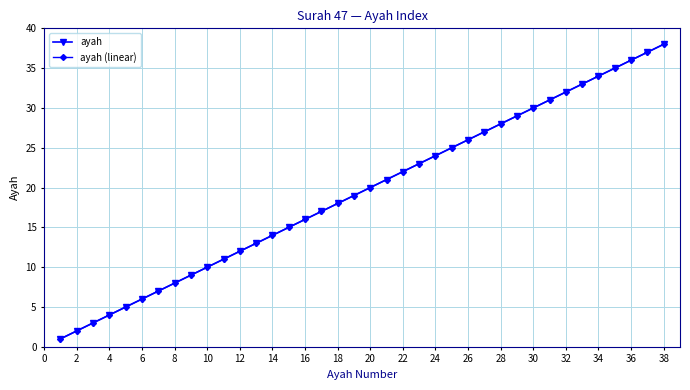

Is this an area chart (filled region under the line)?

No